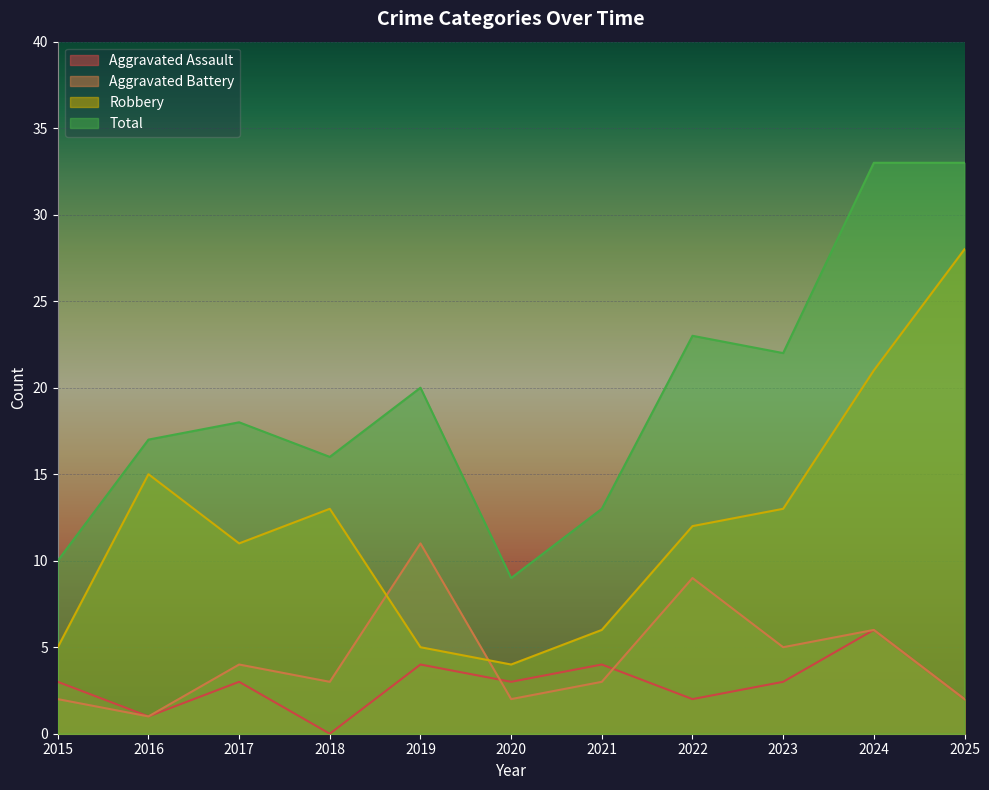

Reading left to right, transcribe all the data shown in this chart.

Aggravated Assault: 2015=3	2016=1	2017=3	2018=0	2019=4	2020=3	2021=4	2022=2	2023=3	2024=6	2025=2
Aggravated Battery: 2015=2	2016=1	2017=4	2018=3	2019=11	2020=2	2021=3	2022=9	2023=5	2024=6	2025=2
Robbery: 2015=5	2016=15	2017=11	2018=13	2019=5	2020=4	2021=6	2022=12	2023=13	2024=21	2025=28
Total: 2015=10	2016=17	2017=18	2018=16	2019=20	2020=9	2021=13	2022=23	2023=22	2024=33	2025=33